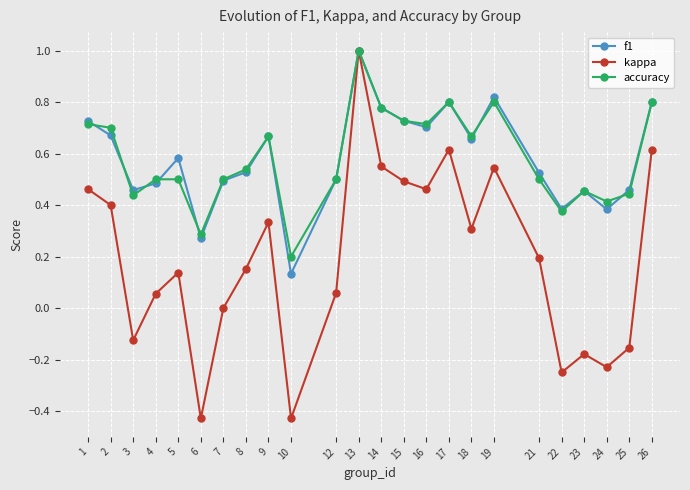

At which label does kappa first exceed 0?

1